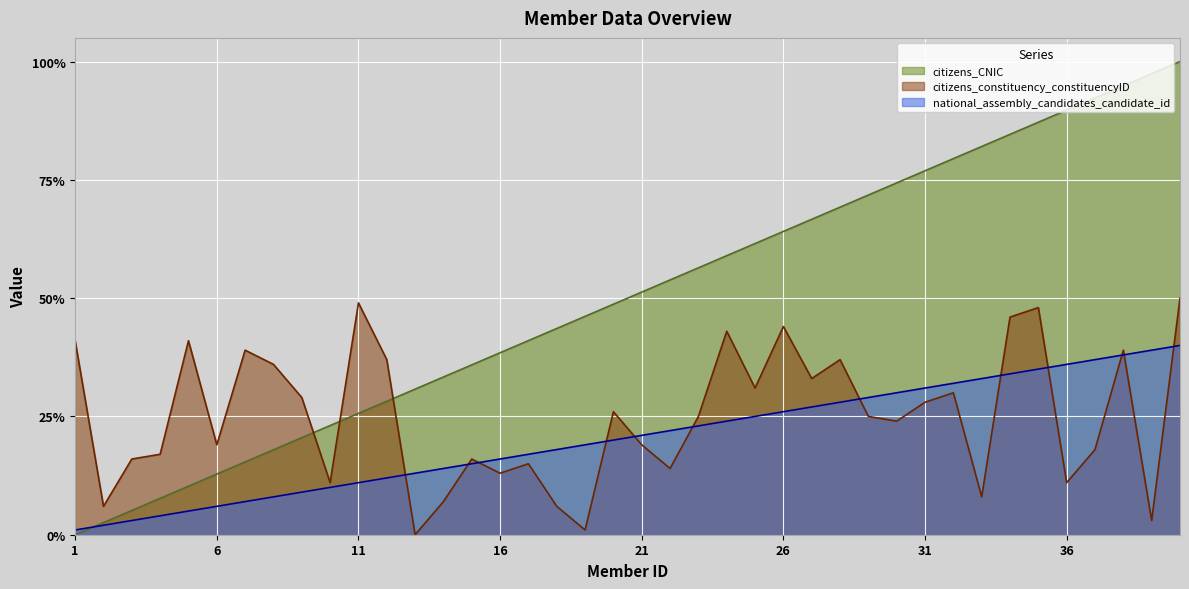

Does the chart display data point markers on the line(s)?

No